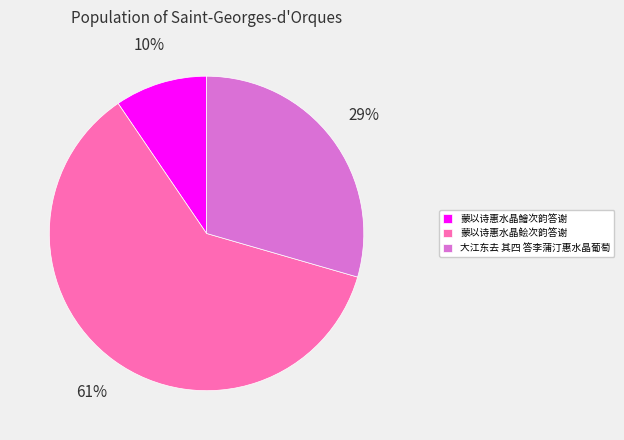

Does 蒙以诗惠水晶鲙次韵答谢 represent more than half of the total?

Yes